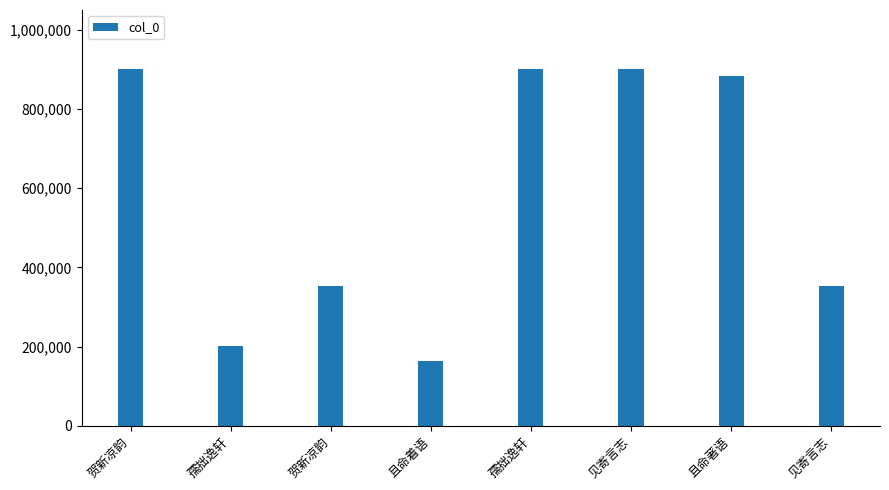

The value at 贺新凉韵 is 239860. True or false?

False